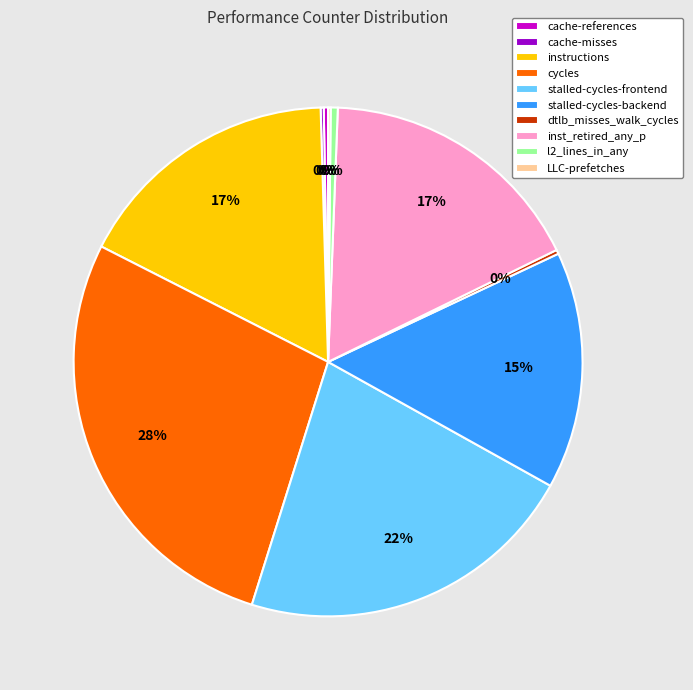

Which category has the biggest portion of the pie?

cycles